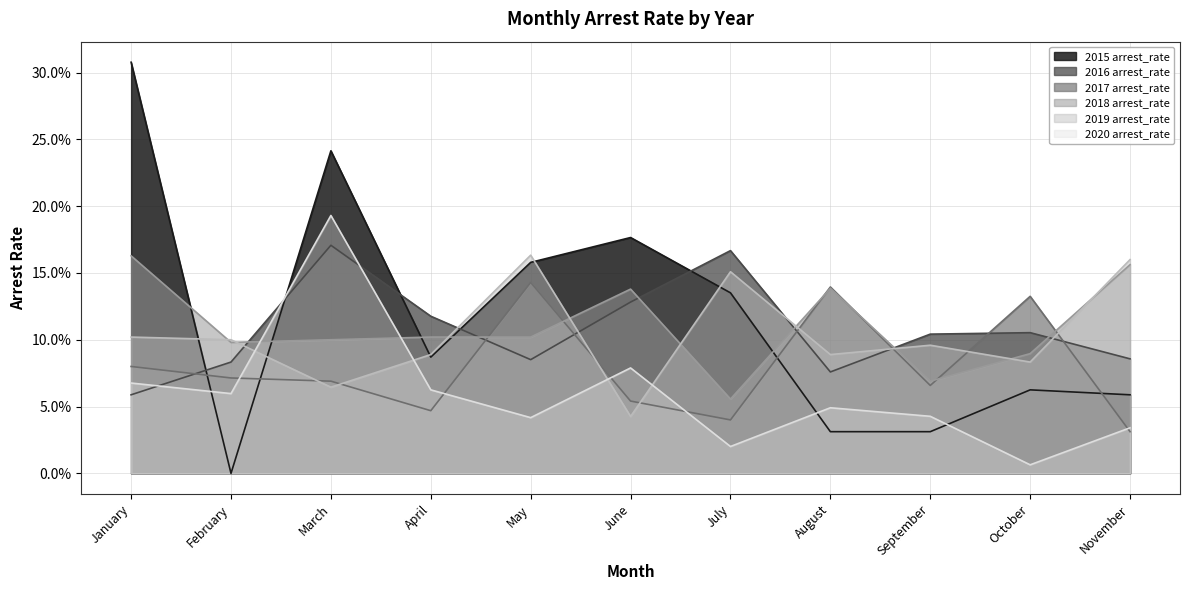

How many interior local valleys does the 2016 arrest_rate series have?

2